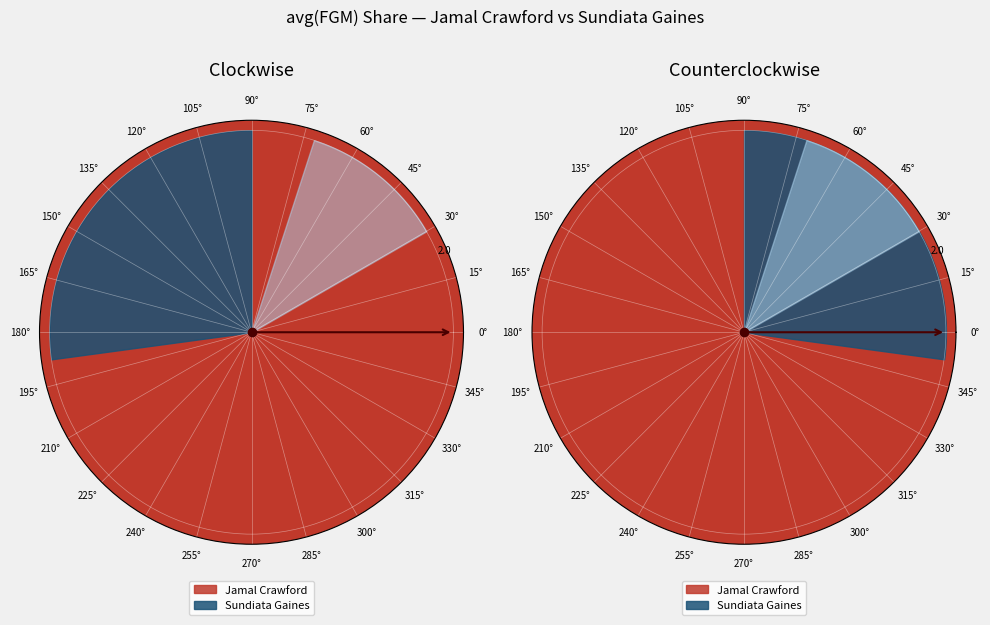

Rank the categories by value from highest to lowest.

Jamal Crawford, Sundiata Gaines